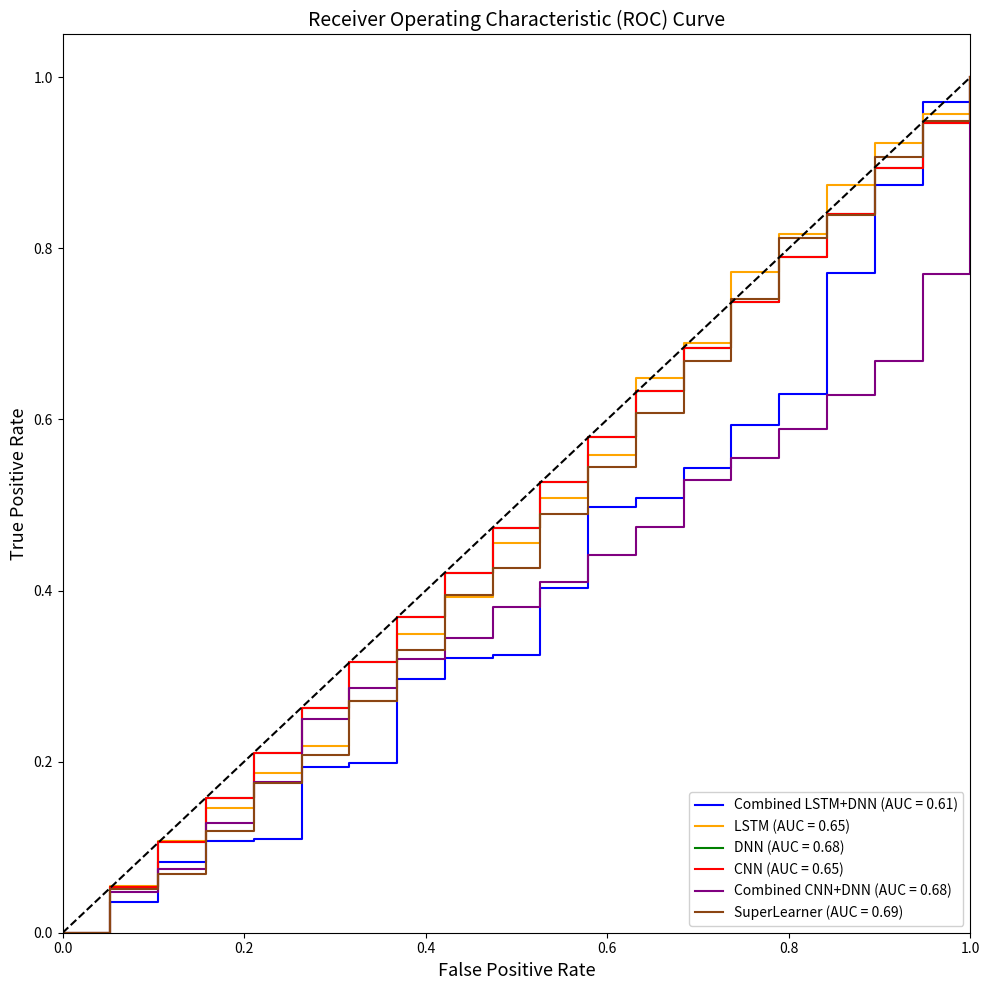

Does the chart have visible grid lines?

No